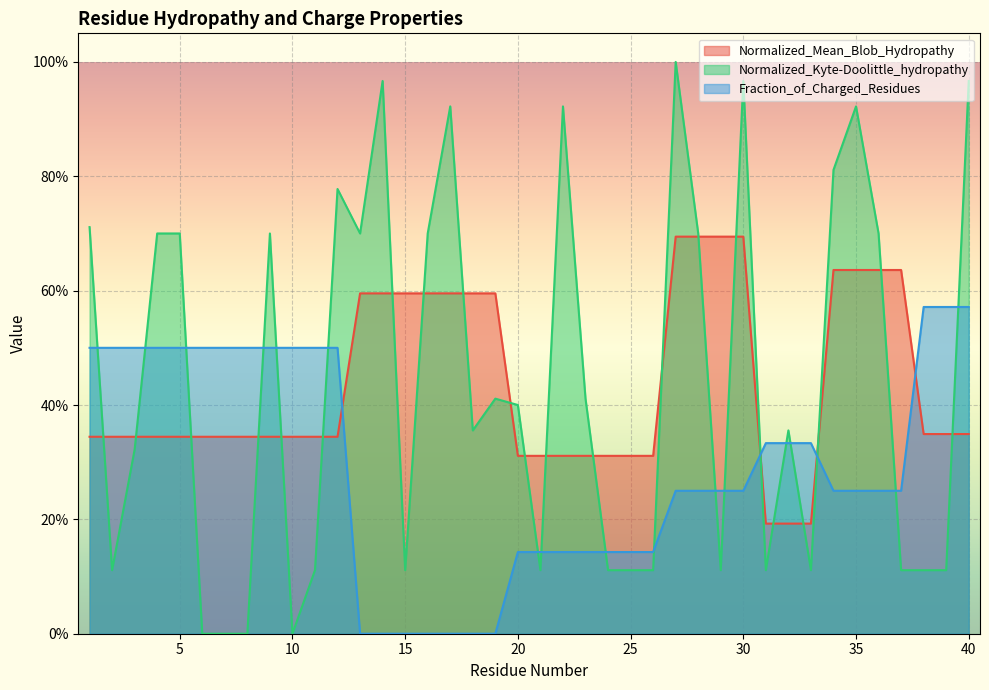

How many data points does each series have?

40